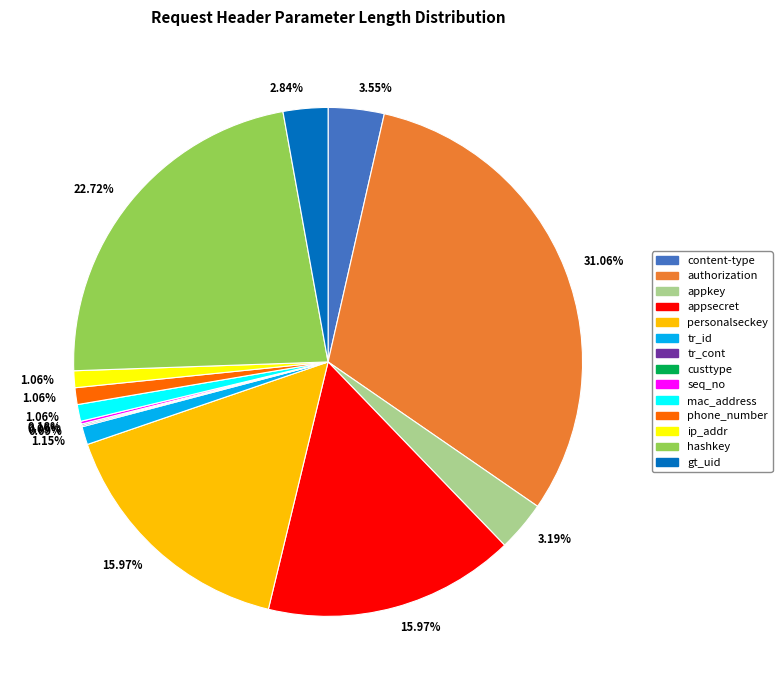

To the nearest percent, what is the average slice percentage?

7%